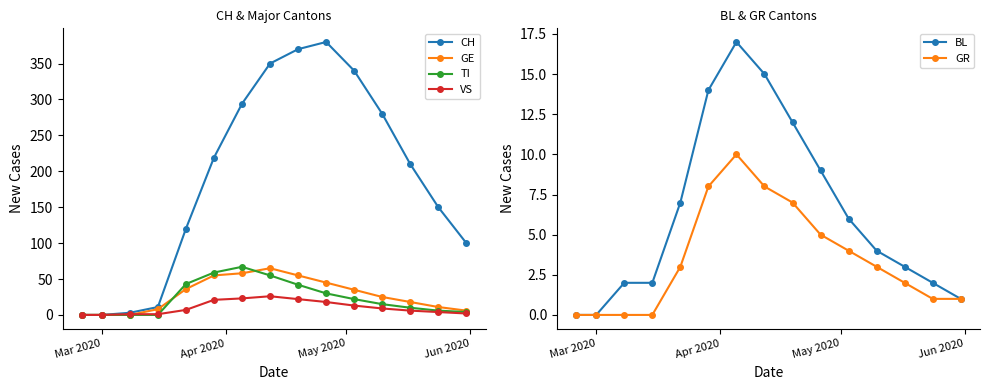

The value of BL at Mar 2020 is 7. True or false?

False